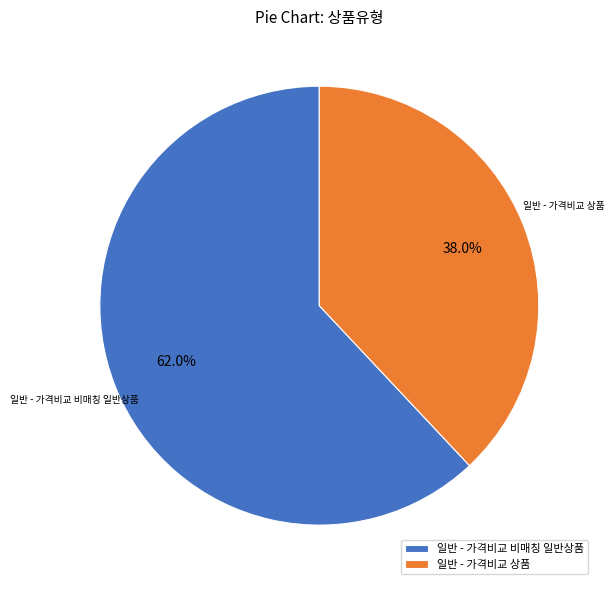

Which slice is the largest?

일반 - 가격비교 비매칭 일반상품